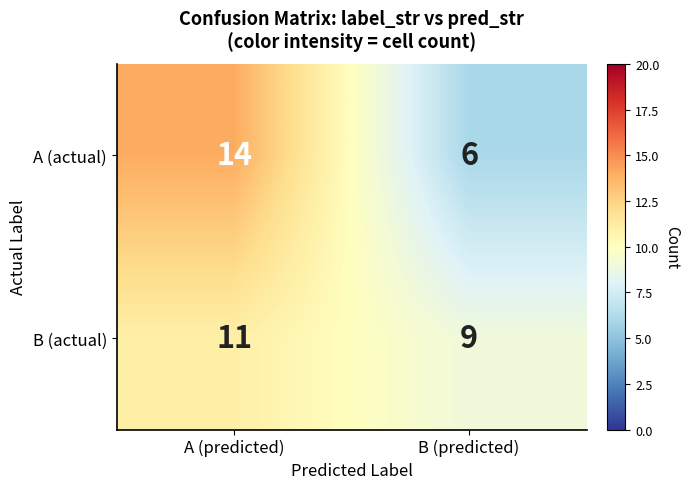

The B (actual) series shows 9 at B (predicted). True or false?

True